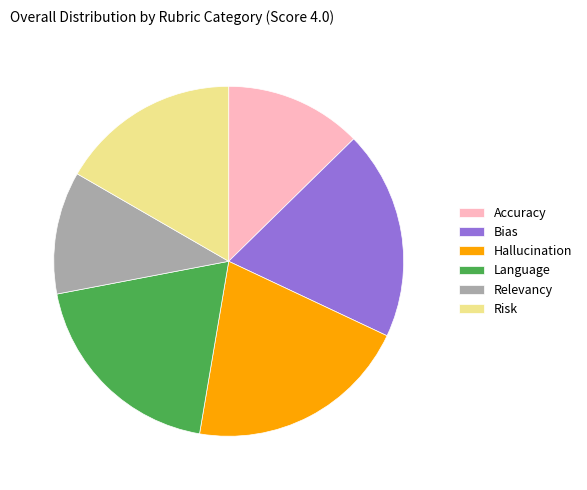

Count the number of slices in the pie.

6